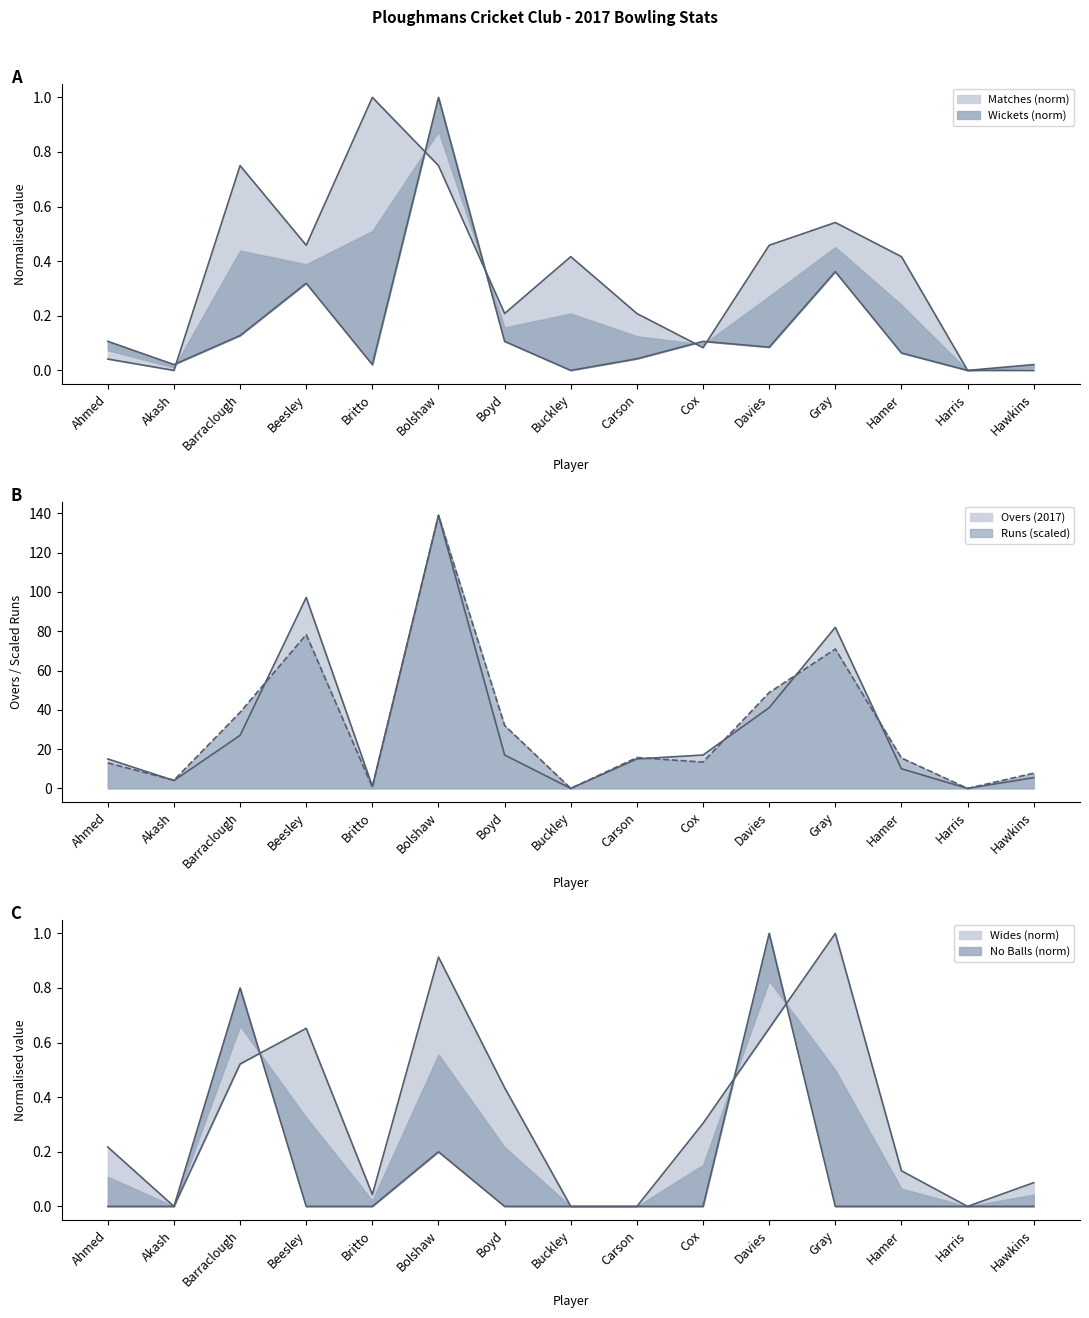

Reading left to right, extract all data points from this chart.

Matches (2017): 0.0	0.0	0.8	0.5	1.0	0.8	0.2	0.4	0.2	0.1	0.5	0.5	0.4	0.0	0.0
Overs (2017): 15.0	4.0	27.0	97.2	1.0	139.0	17.0	0.0	15.0	17.0	41.1	82.0	10.0	0.0	5.5
Runs (2017): 13.0	4.2	38.7	78.3	0.6	139.0	32.0	0.0	15.7	13.4	48.8	71.0	15.5	0.0	7.7
Wickets (2017): 0.1	0.0	0.1	0.3	0.0	1.0	0.1	0.0	0.0	0.1	0.1	0.4	0.1	0.0	0.0
Wides (2017): 0.2	0.0	0.5	0.7	0.0	0.9	0.4	0.0	0.0	0.3	0.7	1.0	0.1	0.0	0.1
No Balls (2017): 0.0	0.0	0.8	0.0	0.0	0.2	0.0	0.0	0.0	0.0	1.0	0.0	0.0	0.0	0.0